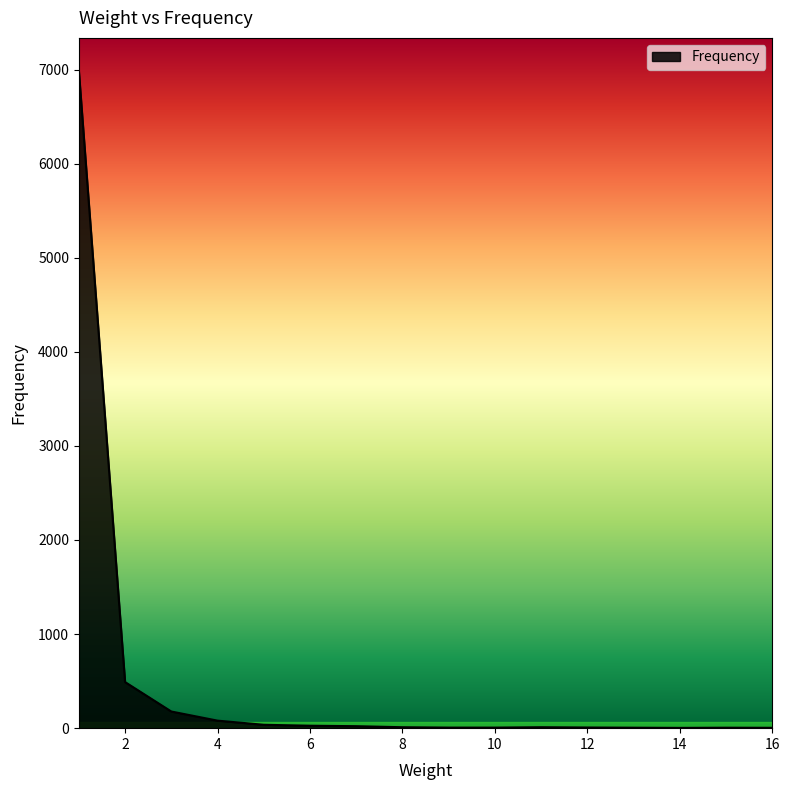

What is the value of the 15th point from the left?

4